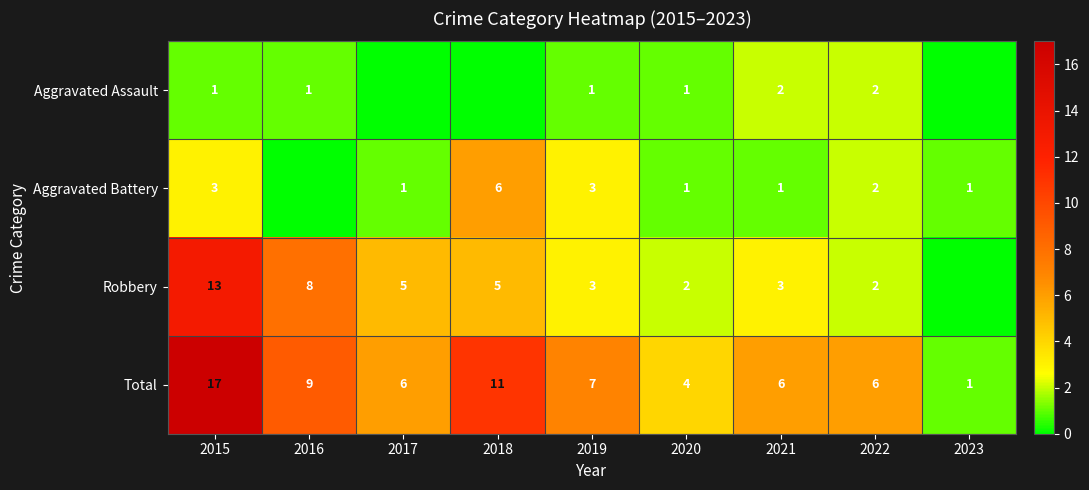

Is the value of Aggravated Battery at 2017 greater than the value of Robbery at 2019?

No